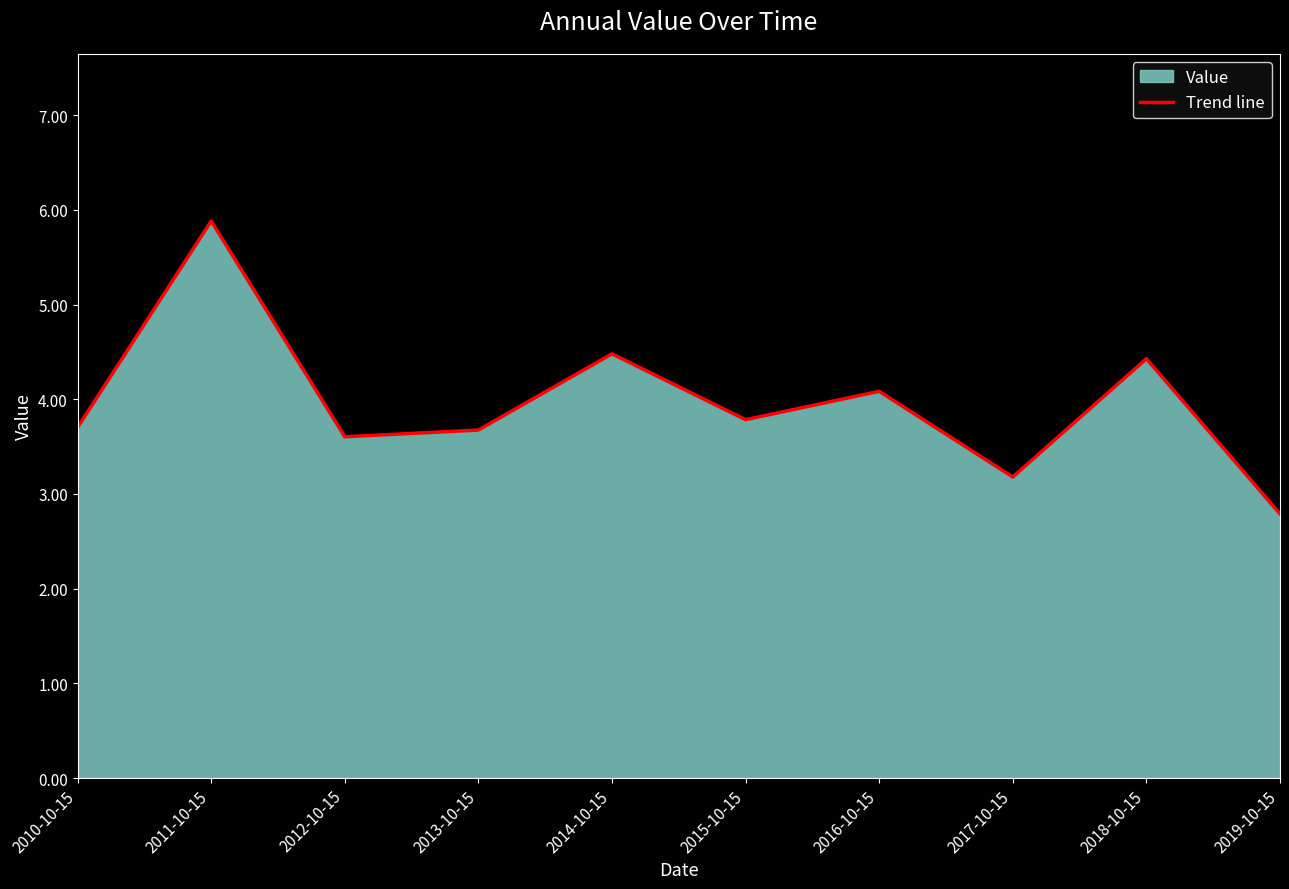

What is the difference between the maximum and minimum values?

3.1